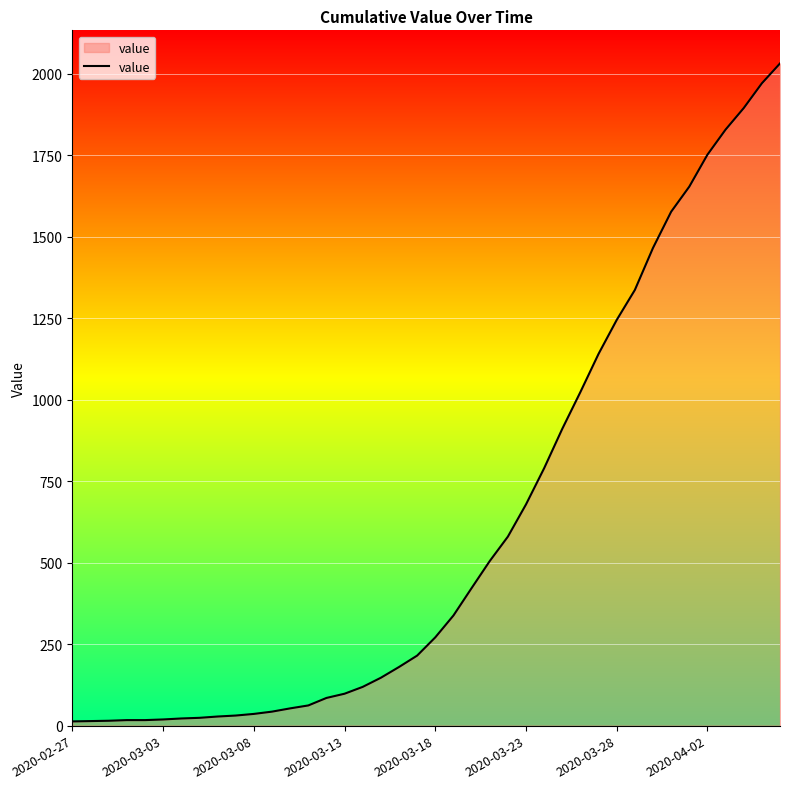

What is the difference between the maximum and minimum values?

2019